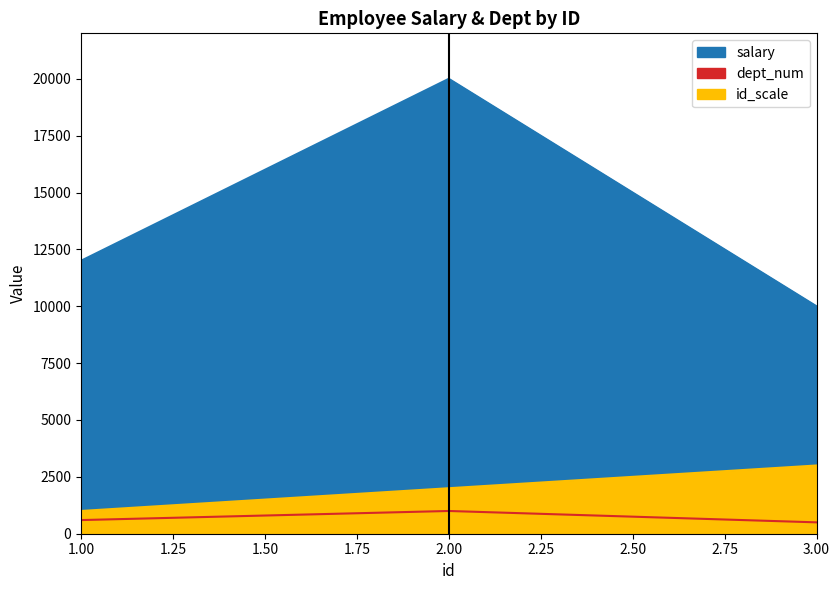

At how many categories does at least one series exceed 11378?

2